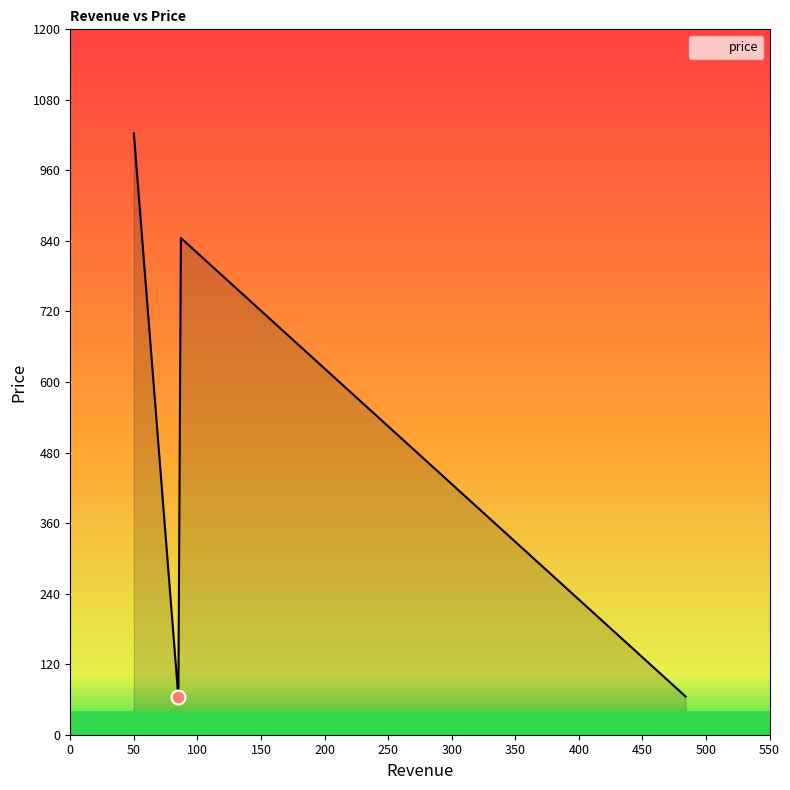

How many values in the price series are below 845?

2